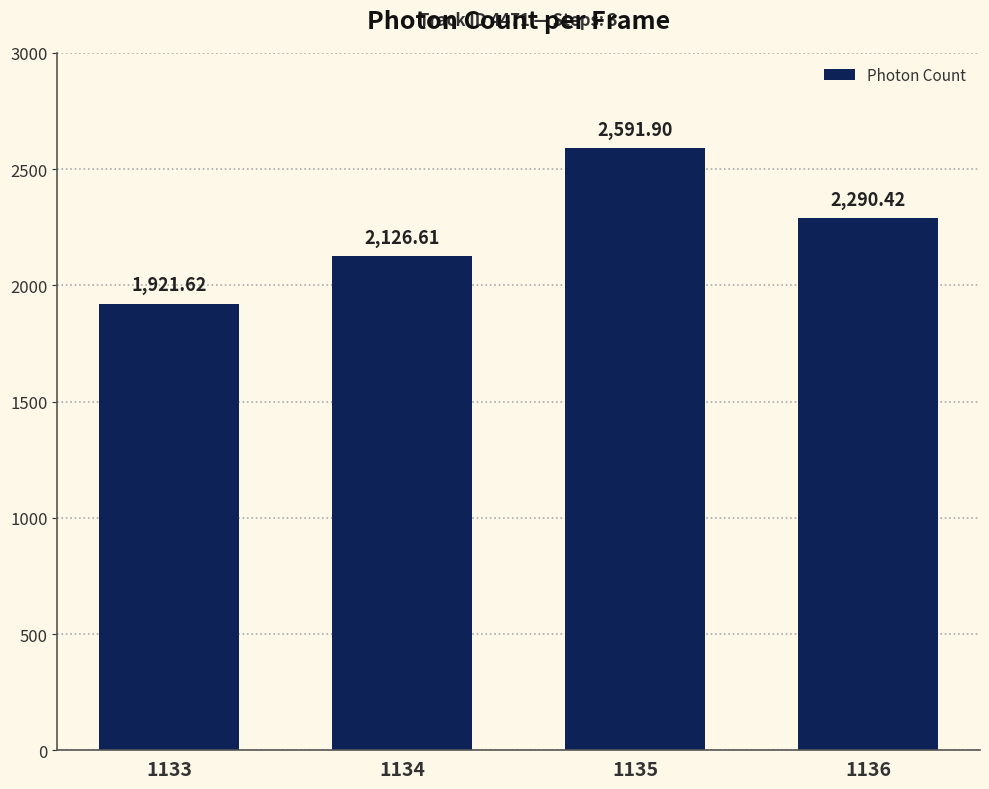

What is the change in value from 1134 to 1136?

+163.8